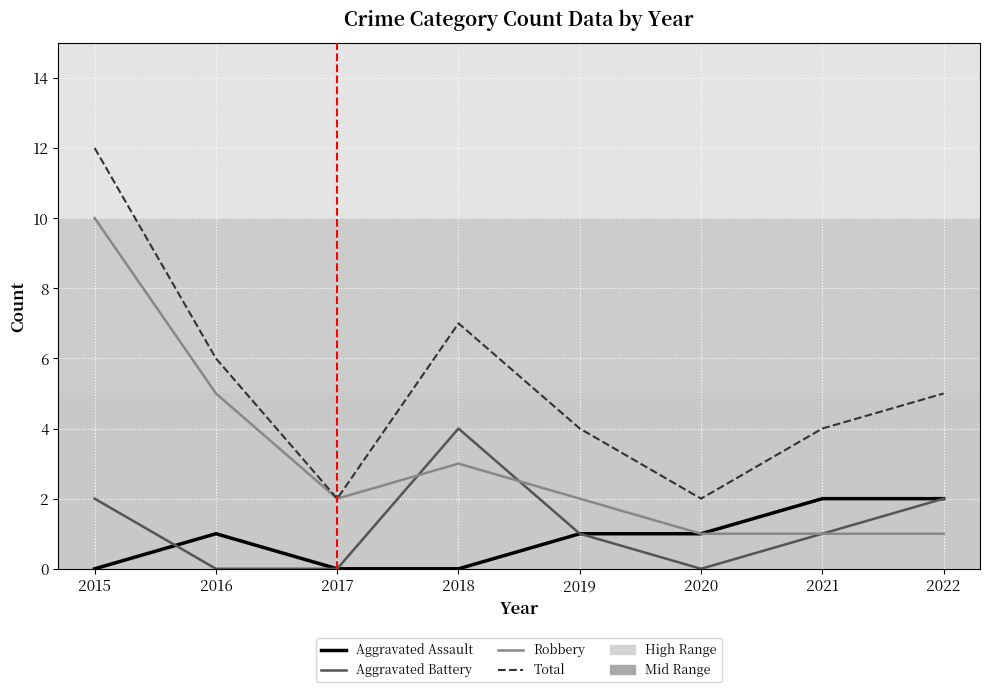

List the series in order of their peak value, highest first.

Total, Robbery, Aggravated Battery, Aggravated Assault